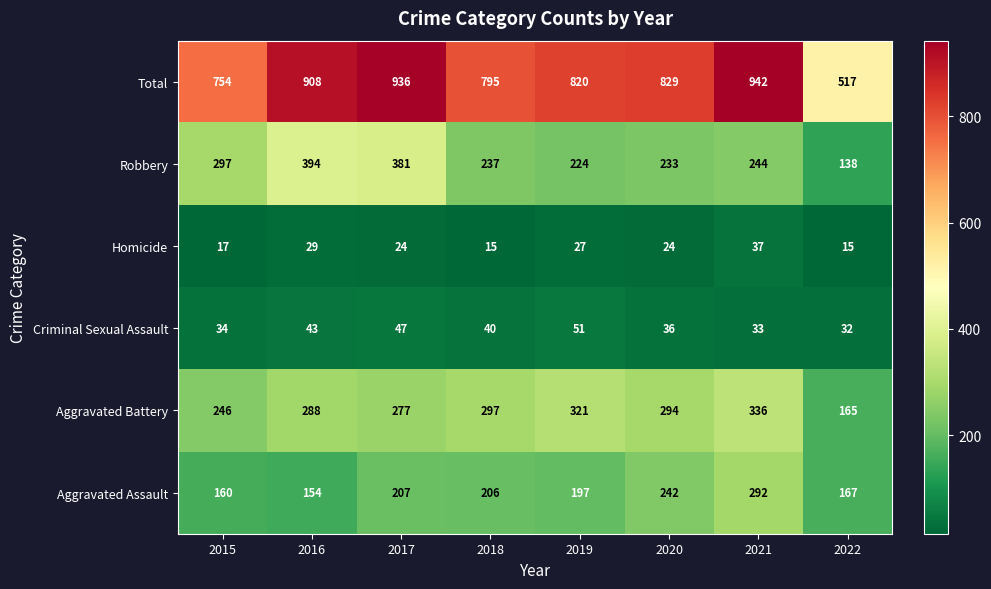

Which series has the widest spread of values?

Total